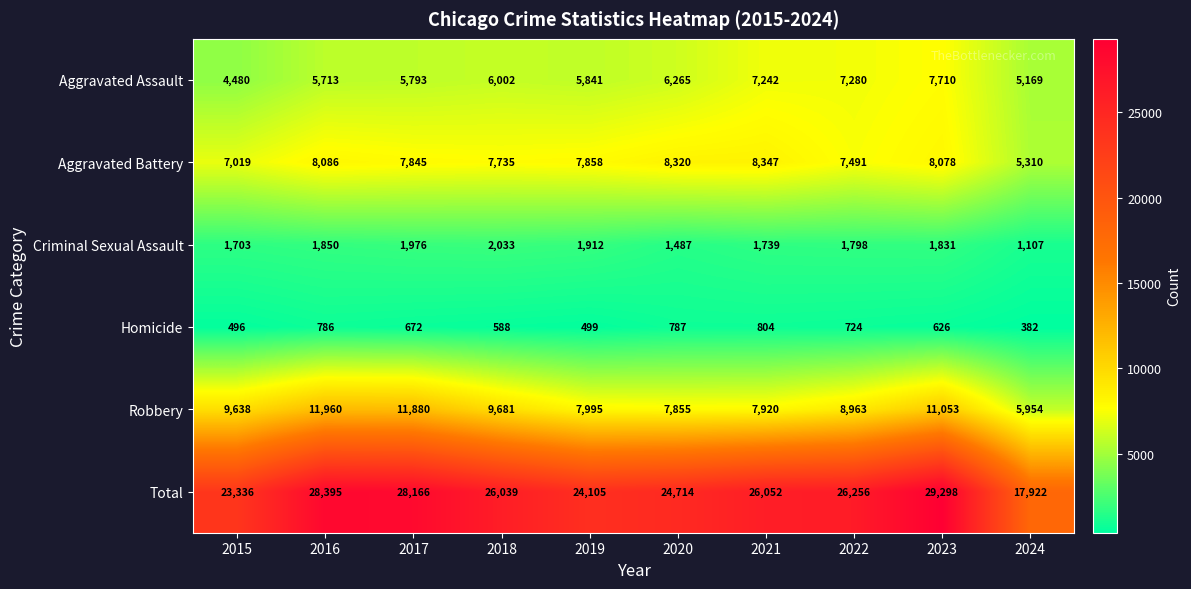

What is the difference between the second highest and second lowest values in the Robbery series?

4025